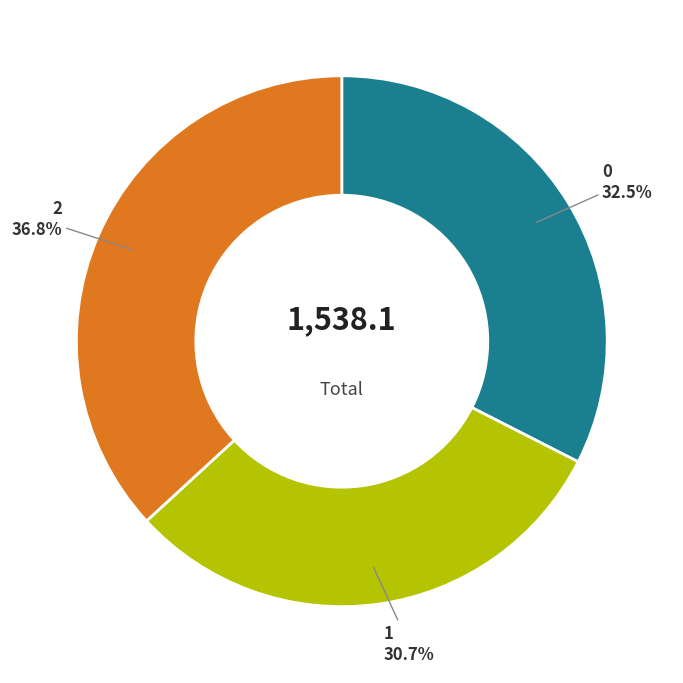

Count the number of slices in the pie.

3